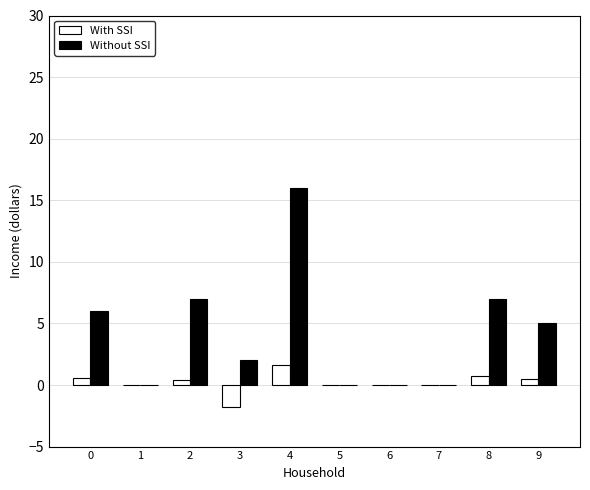

Is it true that Without SSI equals 2.5 at 8?

False